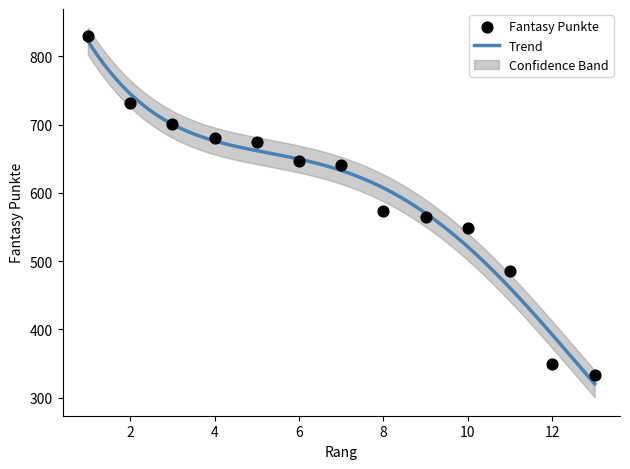

What is the change in value from 4 to 9?

-116